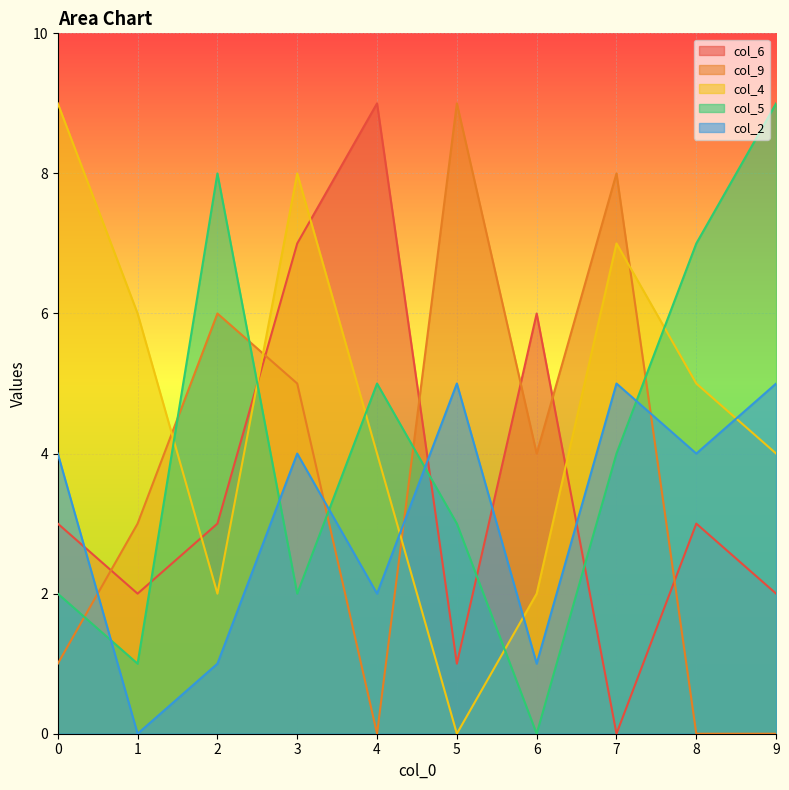

True or false: col_9 has a value of 6 at 2.

True